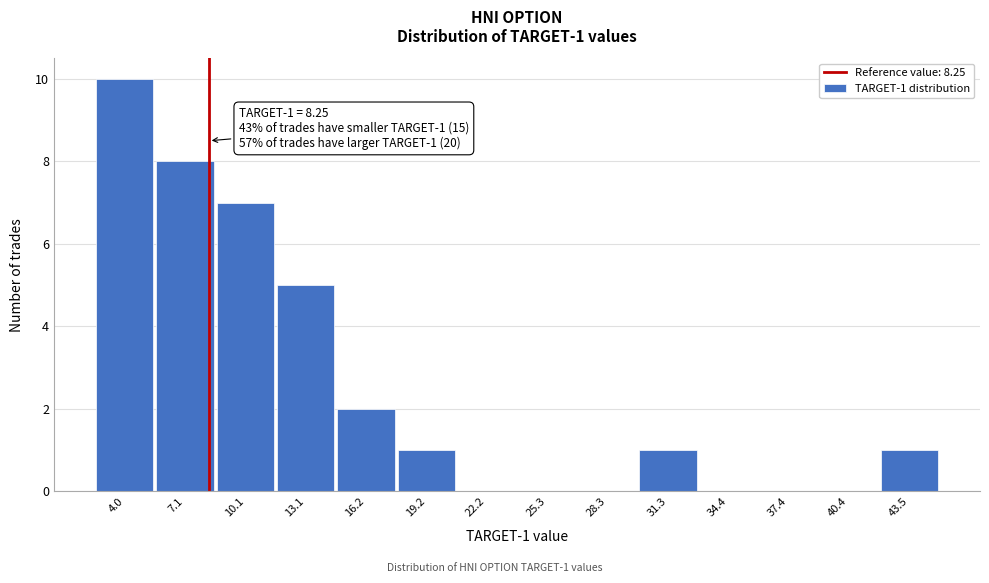

Which range on the x-axis has the tallest bar?

2.5 to 5.5